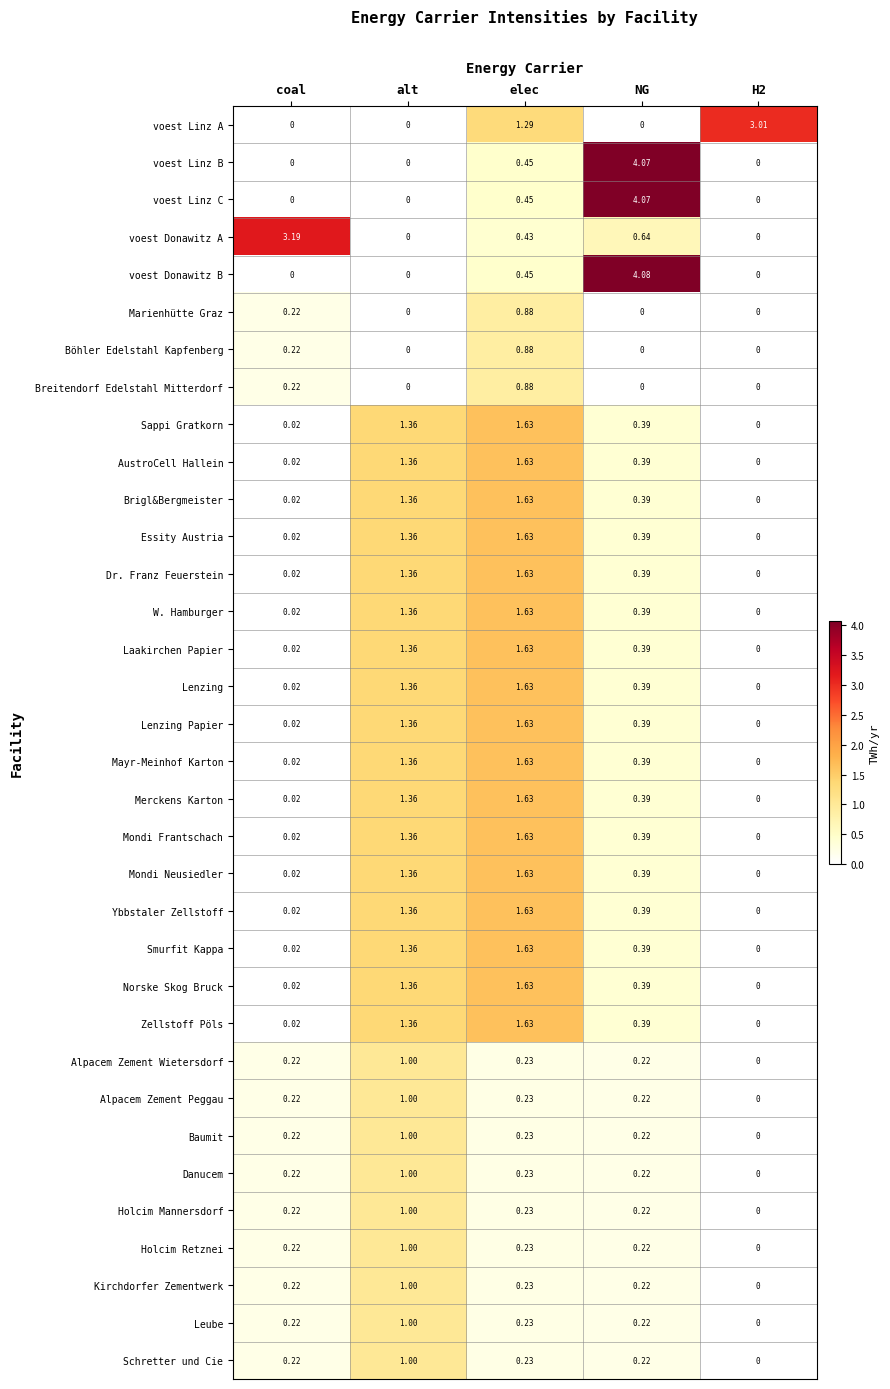

Which series changed the most between elec and NG?

voest Donawitz B